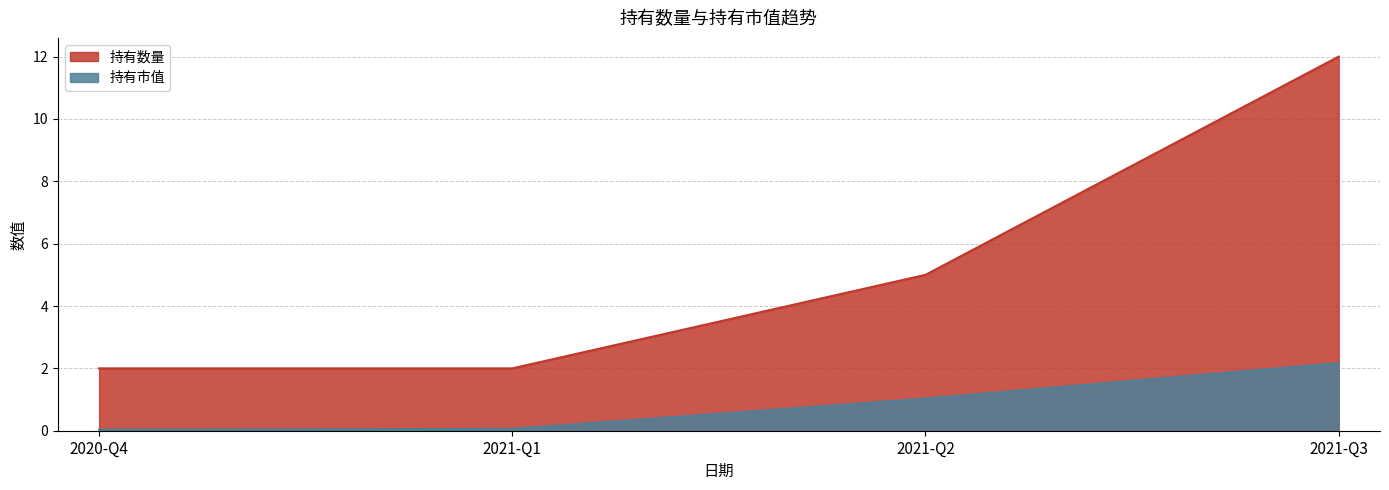

Which series changed the most between 2021-Q1 and 2020-Q4?

持有市值